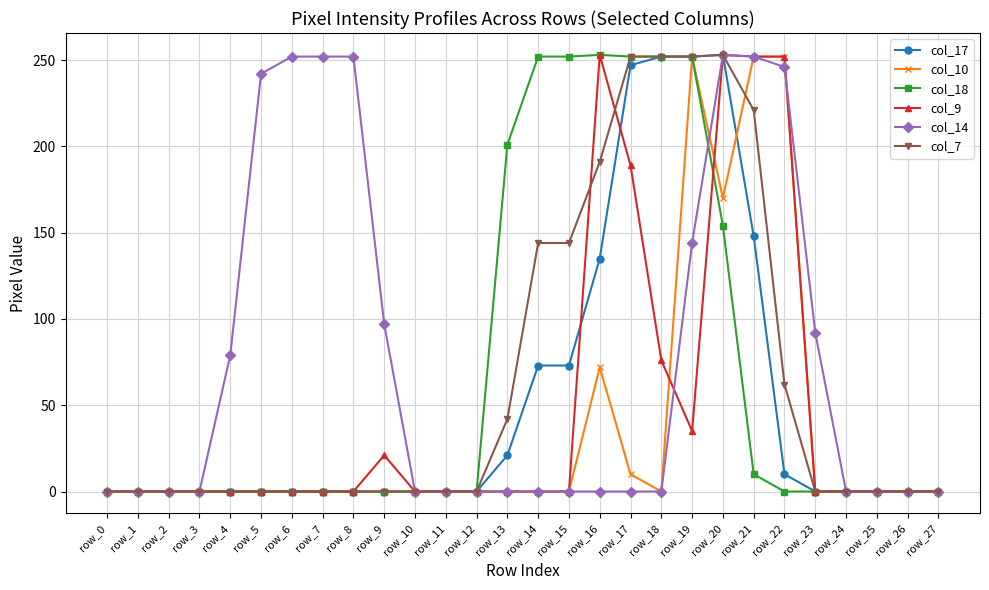

What is the value of the col_7 point at the 19th from the left?

252